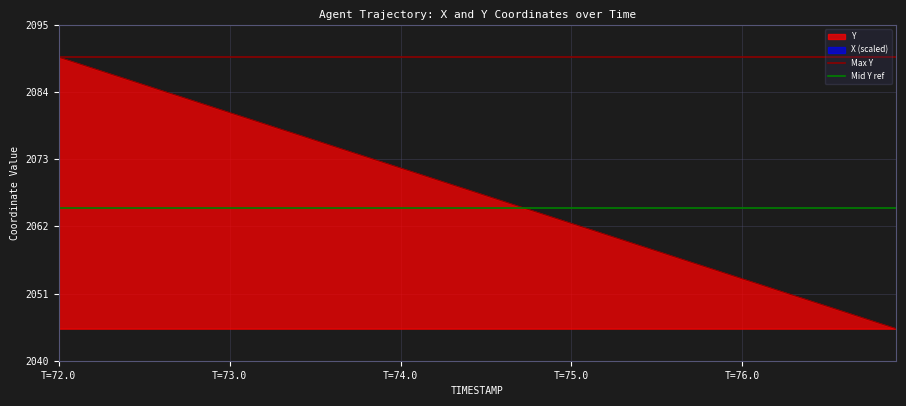

What is the total value across all series at T=73.0?

4154.7